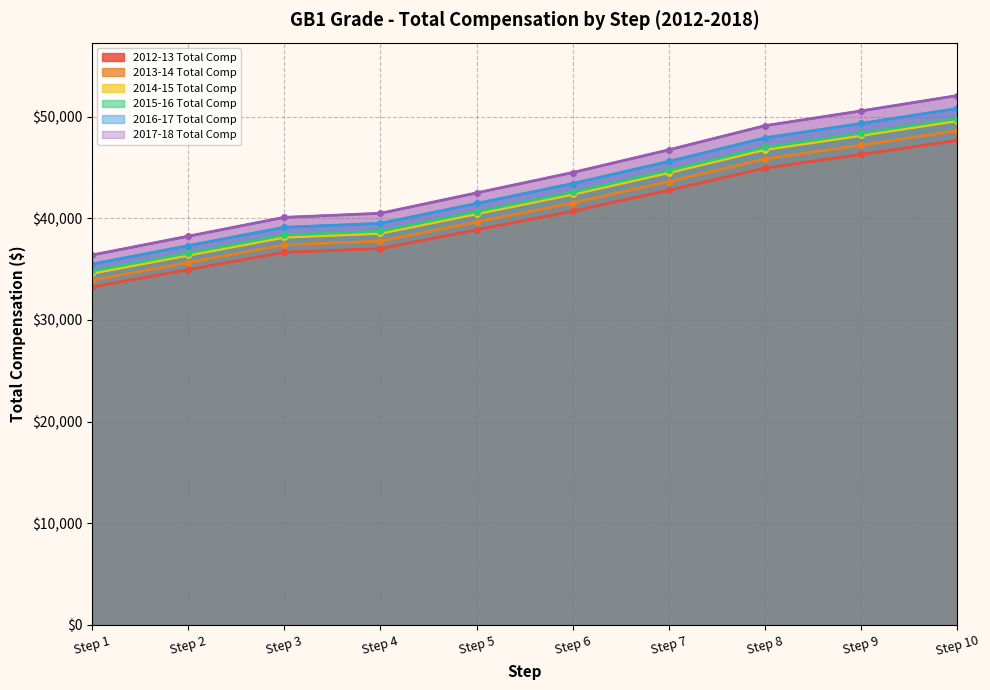

What is the smallest value displayed?

33244.8